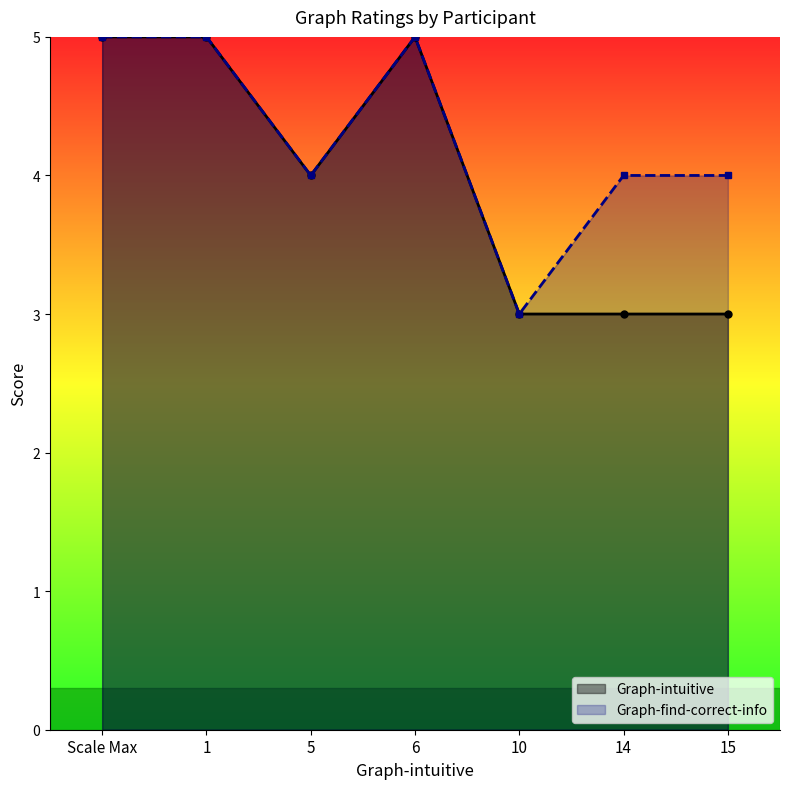

Which category has the lowest value across all series?

10